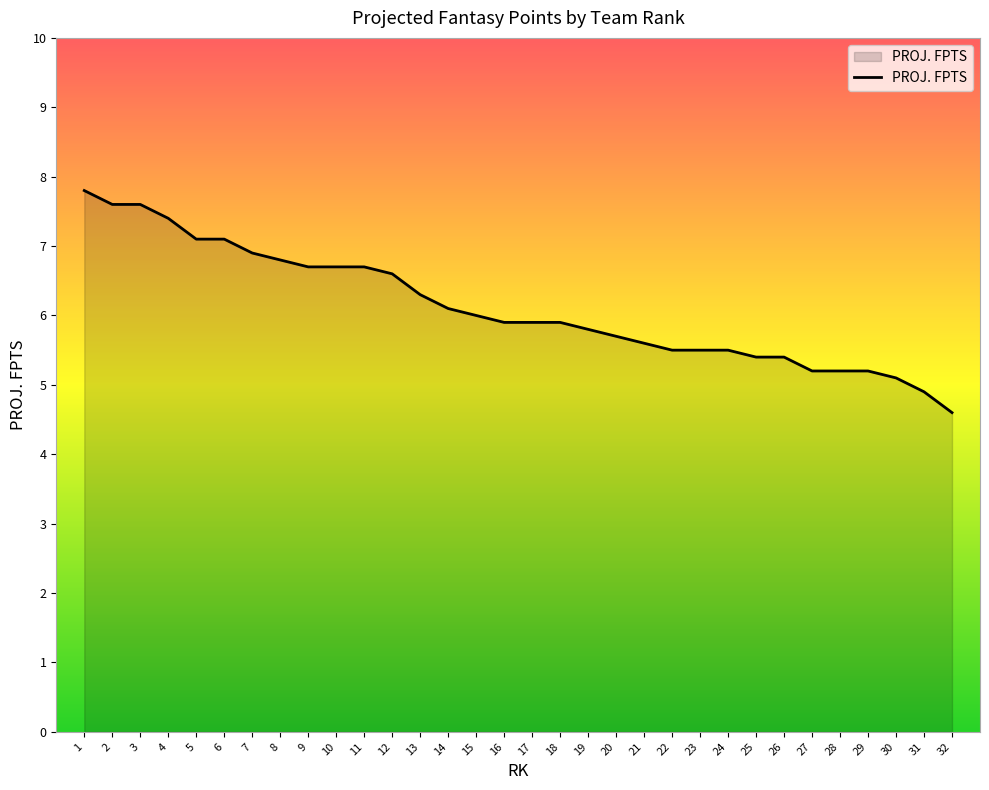

Reading left to right, transcribe all the data shown in this chart.

7.8	7.6	7.6	7.4	7.1	7.1	6.9	6.8	6.7	6.7	6.7	6.6	6.3	6.1	6.0	5.9	5.9	5.9	5.8	5.7	5.6	5.5	5.5	5.5	5.4	5.4	5.2	5.2	5.2	5.1	4.9	4.6